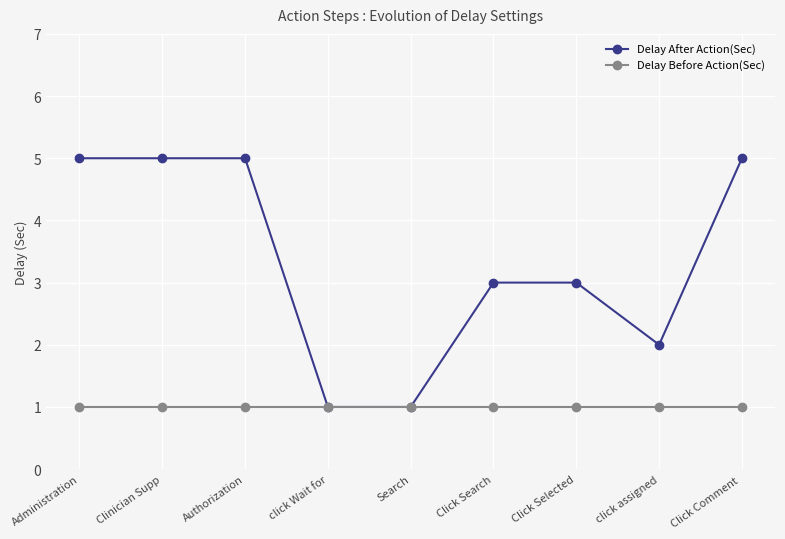

Rank the series by their average value, from highest to lowest.

Delay After Action(Sec), Delay Before Action(Sec)